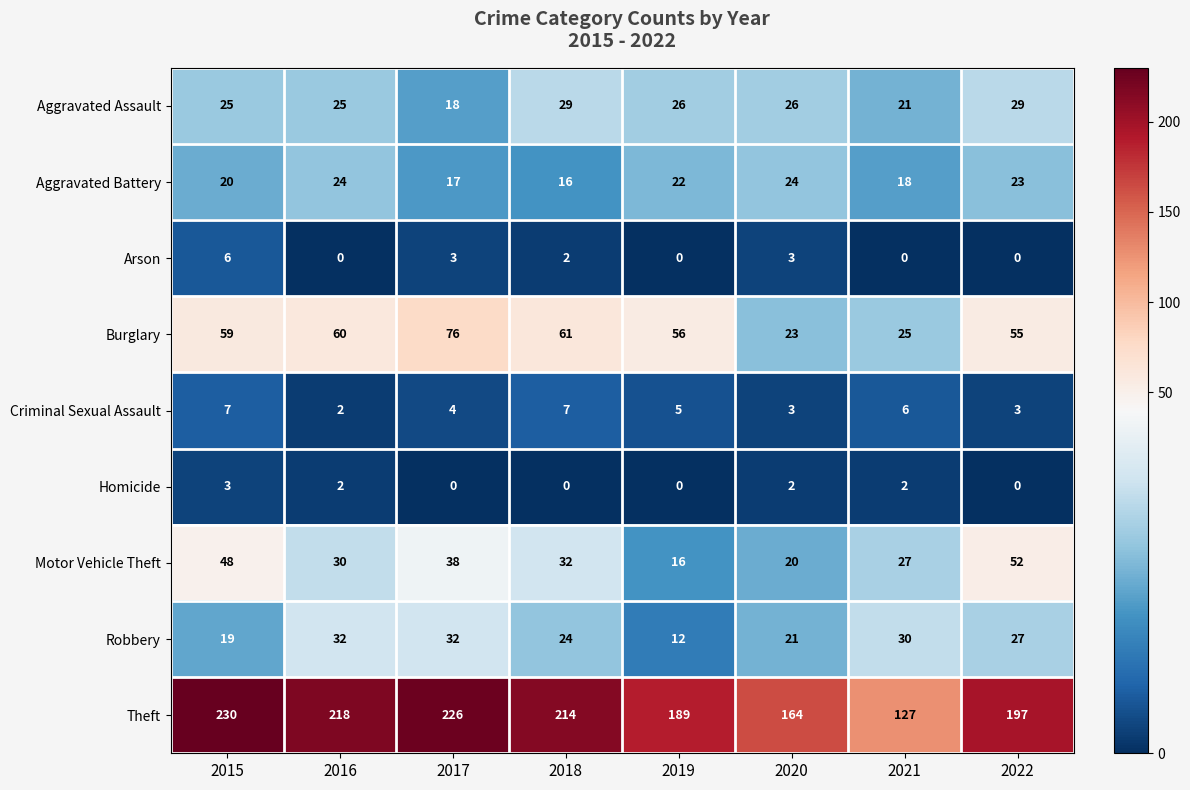

The Robbery series shows 19 at 2019. True or false?

False